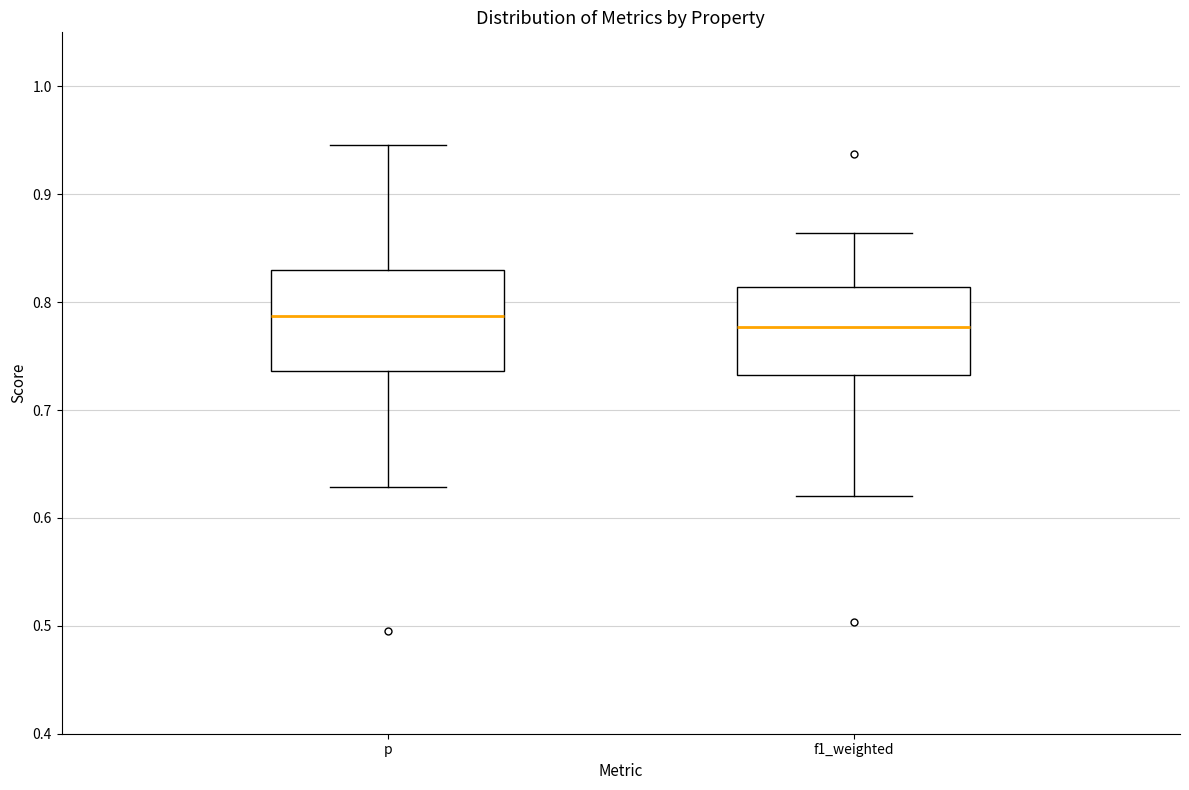

Which box has the highest median line?

p